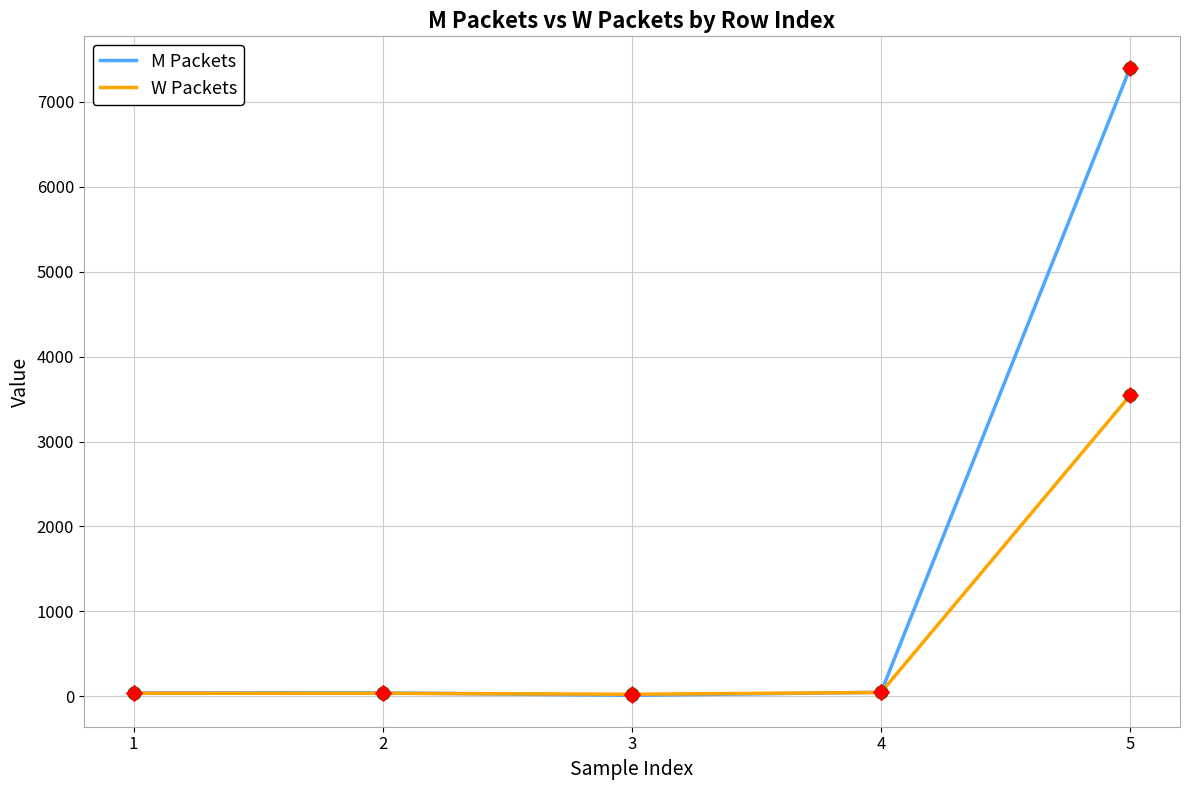

Which series changed the most between 4 and 5?

M Packets